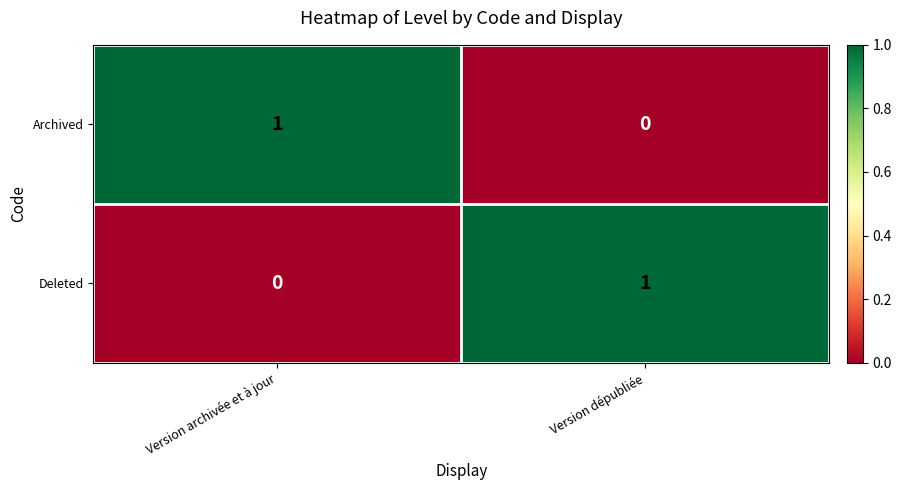

Is the value of Archived at Version archivée et à jour greater than the value of Deleted at Version archivée et à jour?

Yes